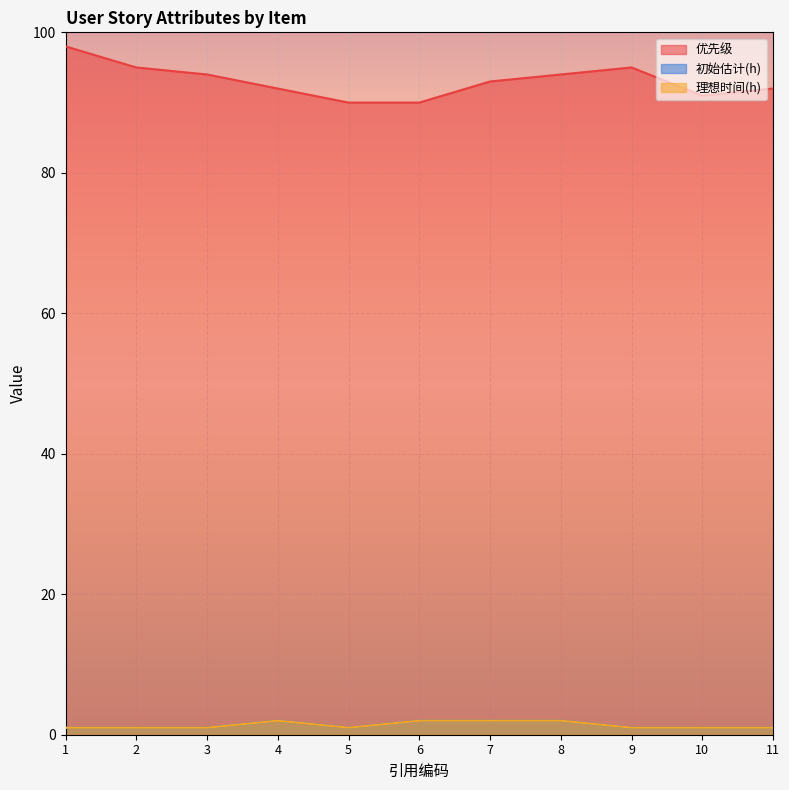

What is the difference between the second highest and minimum values in the 理想时间(h) series?

1